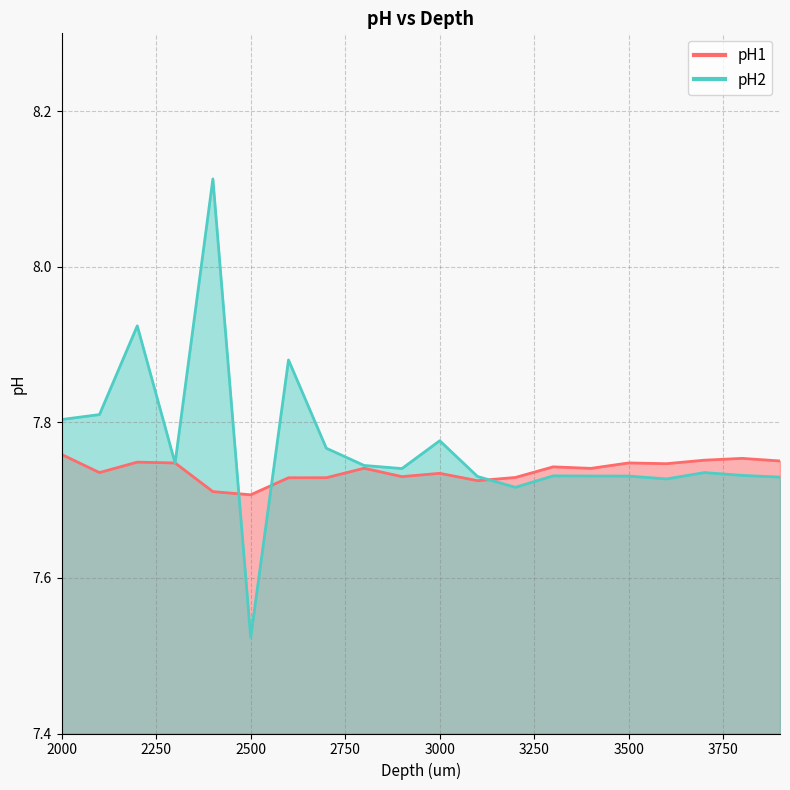

True or false: pH1 has more than 2 points higher than both neighbors.

True